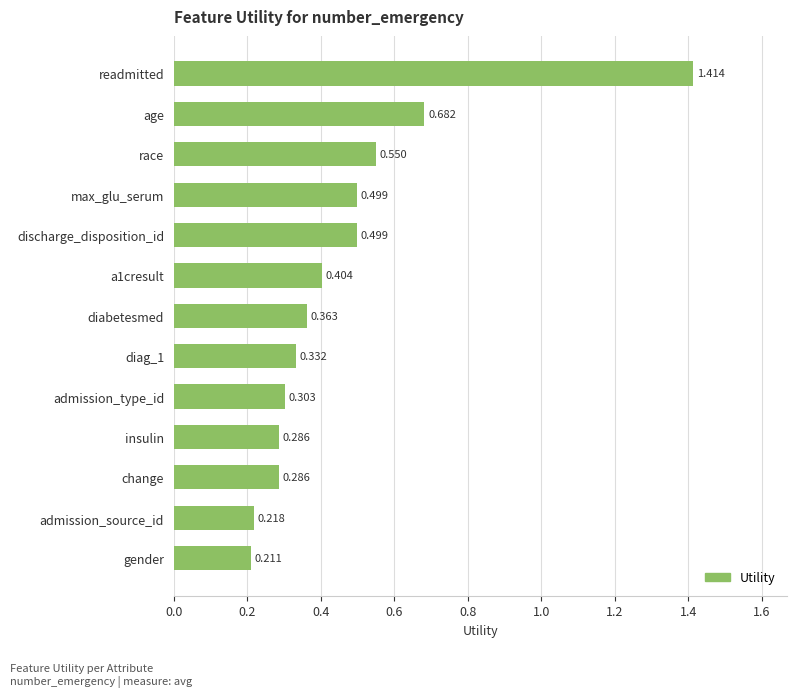

Count the values in the range 0 to 1.

12